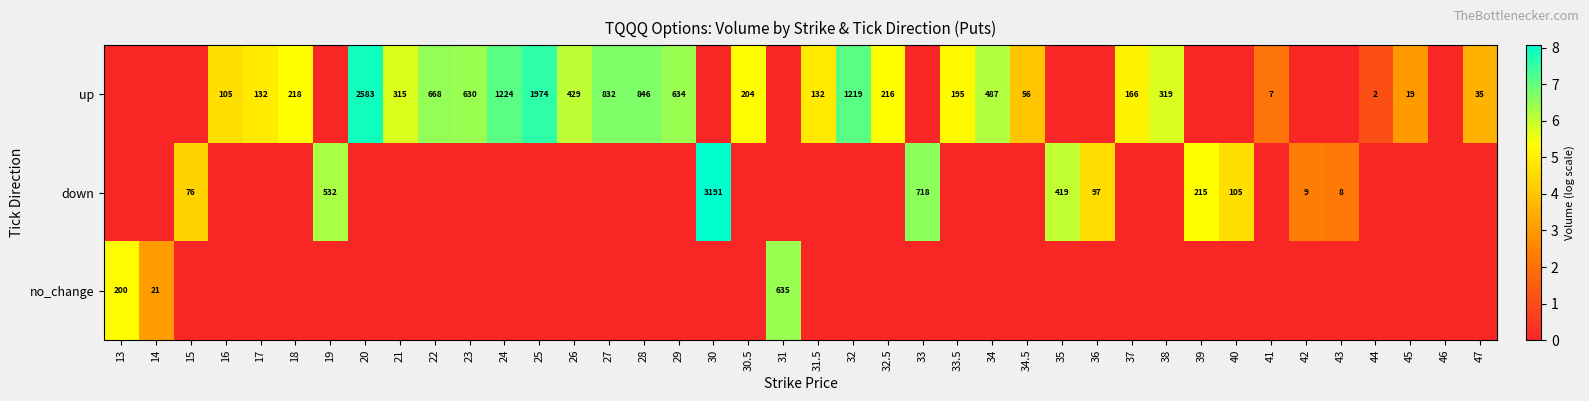

Is it true that up equals 132 at 31.5?

True